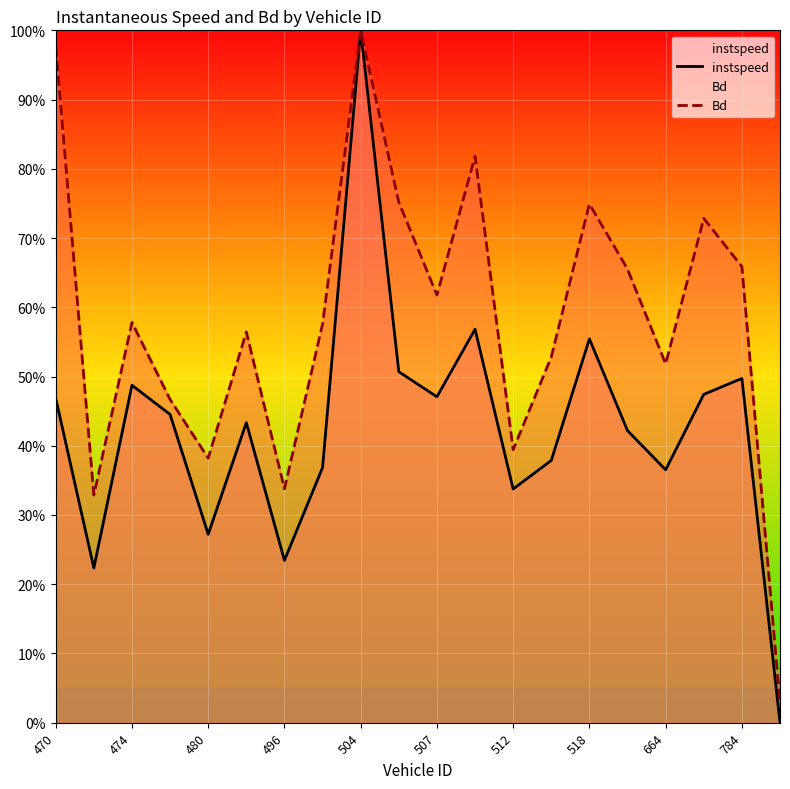

Does the chart display data point markers on the line(s)?

No